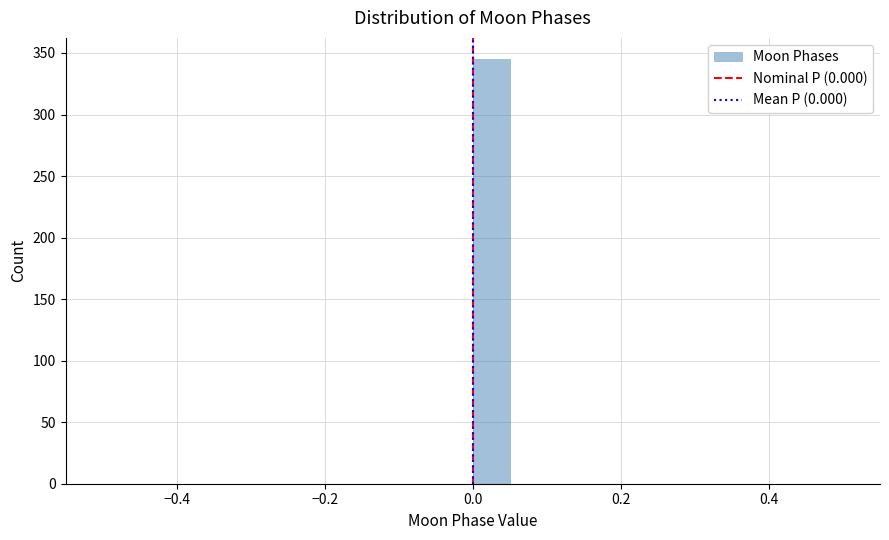

Around what value on the x-axis is the tallest bar? Give the approximate position of its centre, as read against the axis.

0.02